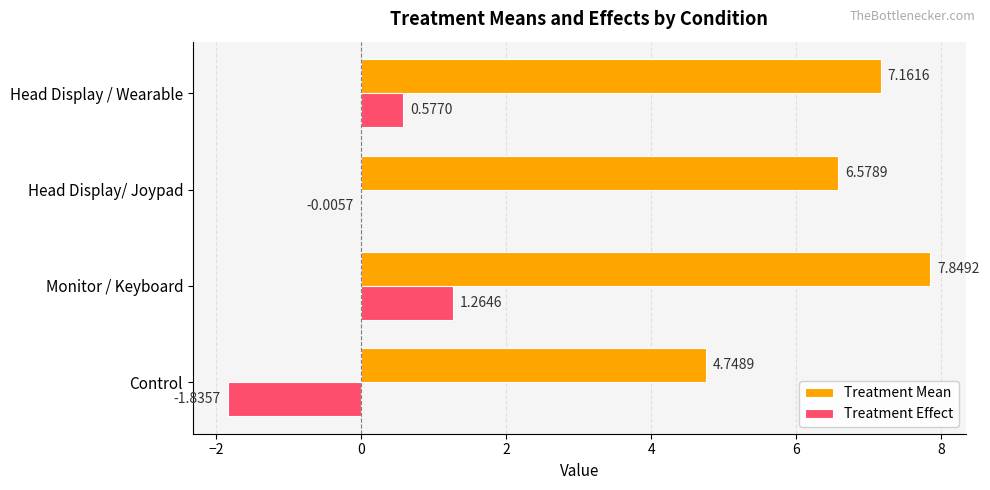

What are all the series names shown in the legend?

Treatment Mean, Treatment Effect